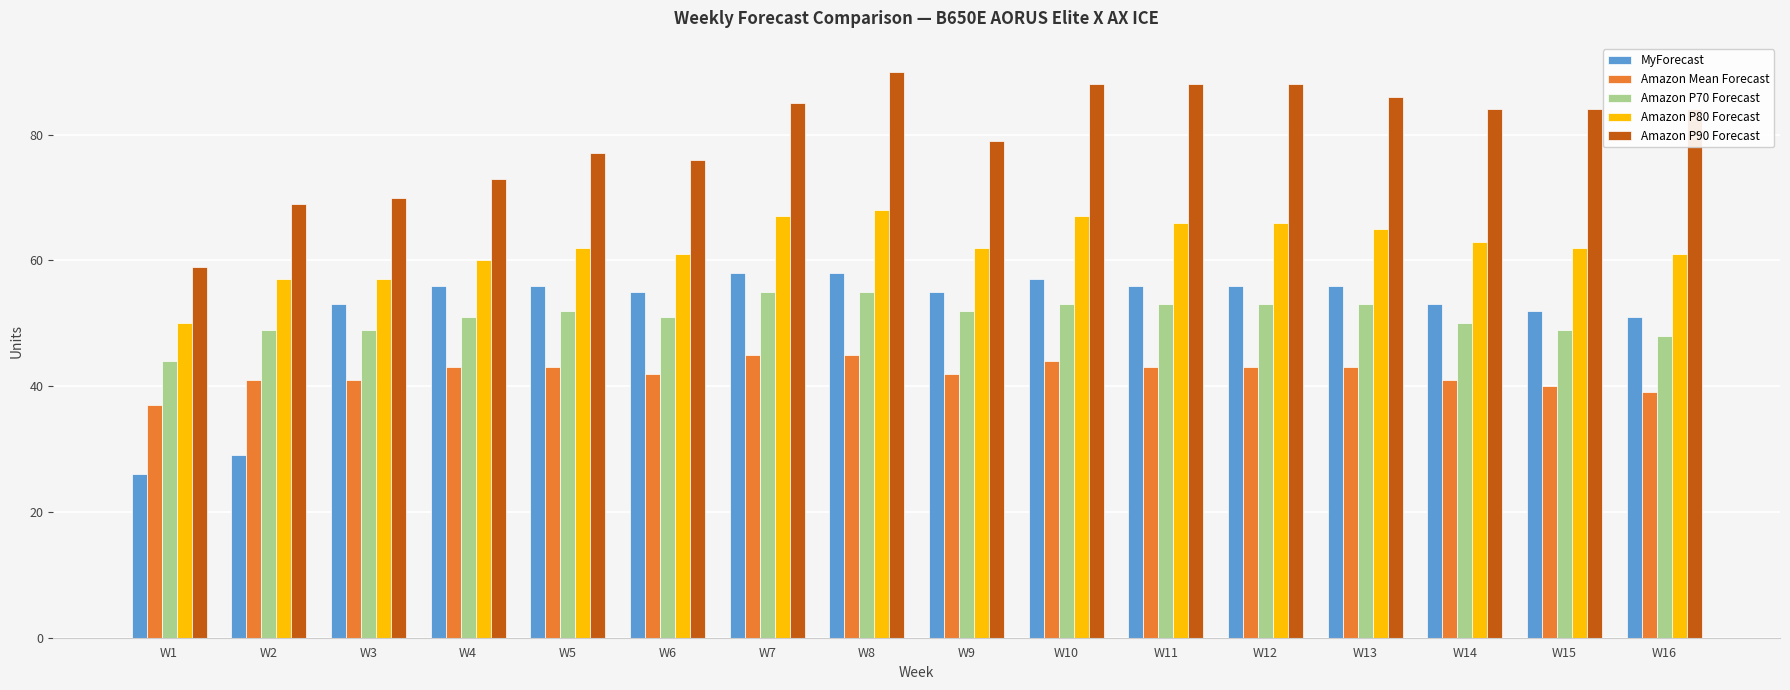

At which category is the sum across all series the highest?

W8